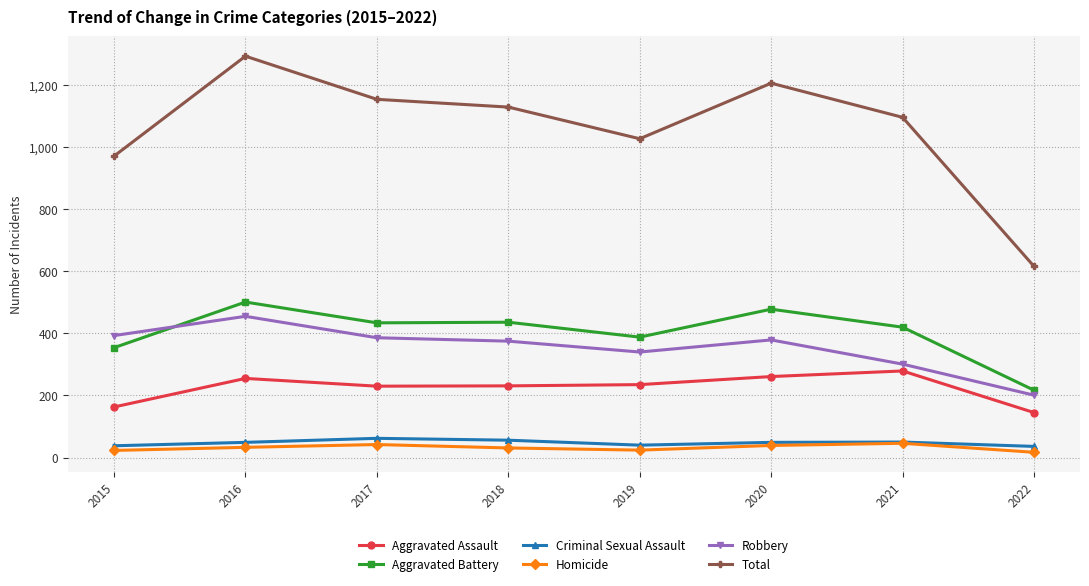

At which label is Total closest to 954?

2015